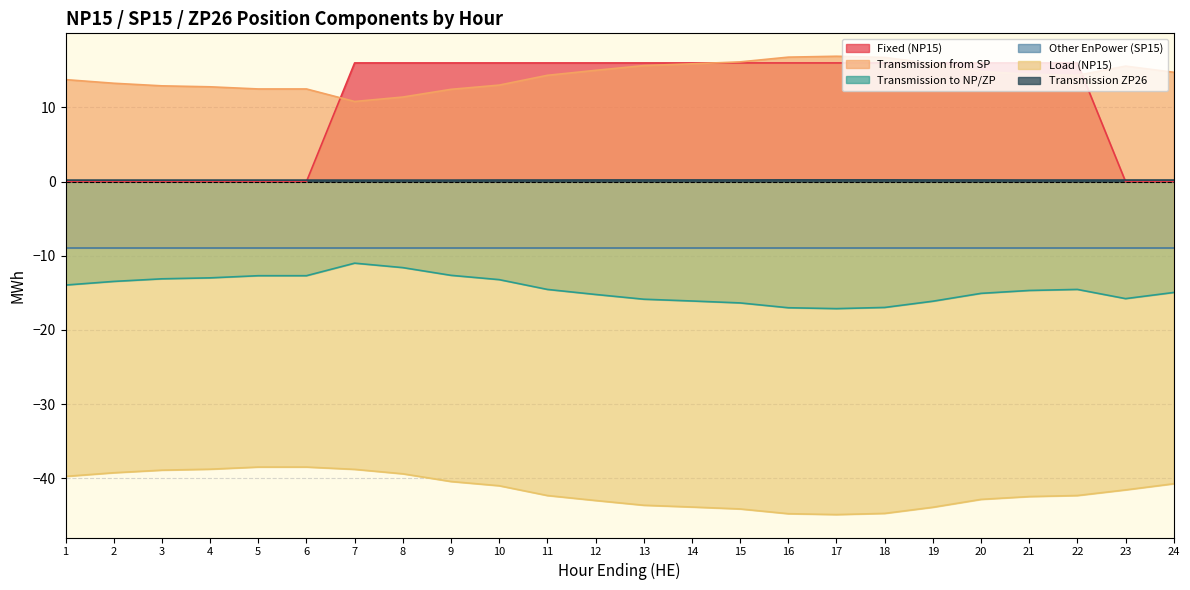

True or false: Transmission from SP has a value of 3.2 at 7.

False